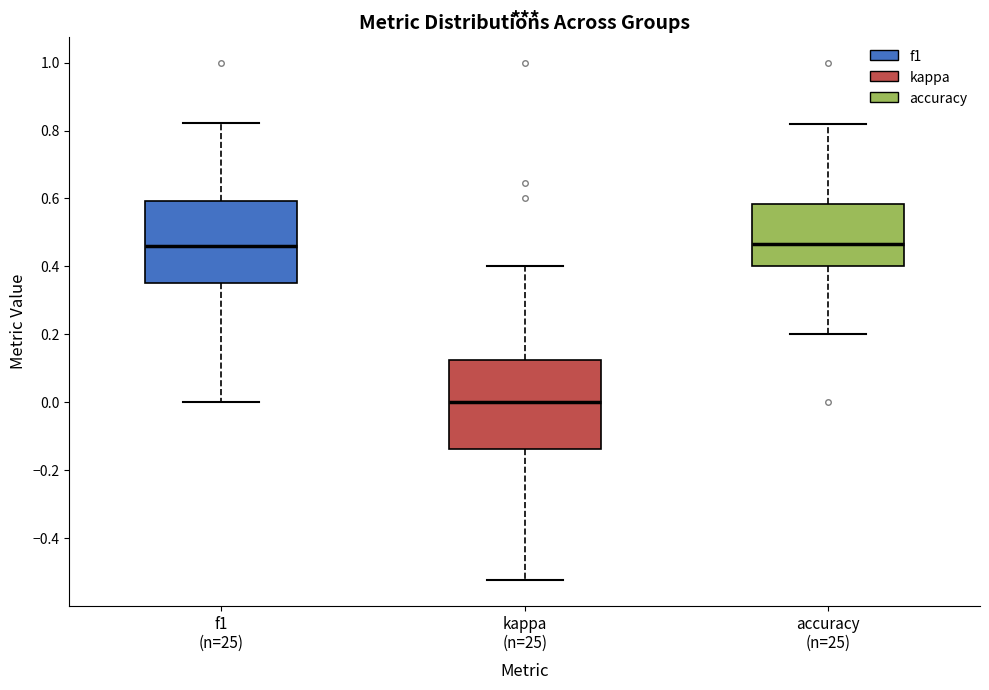

Reading left to right, transcribe this box plot: for each box, give where its median line is, the range the box spans, and where its two whiskers end, as read against the y-axis. The values are not printed on the chart, so give them approximately, as read against the axis.

f1 (n=25): median 0.46, box 0.36 to 0.60, whiskers 0.00 to 0.82
kappa (n=25): median 0.00, box -0.14 to 0.12, whiskers -0.52 to 0.40
accuracy (n=25): median 0.46, box 0.40 to 0.58, whiskers 0.20 to 0.82